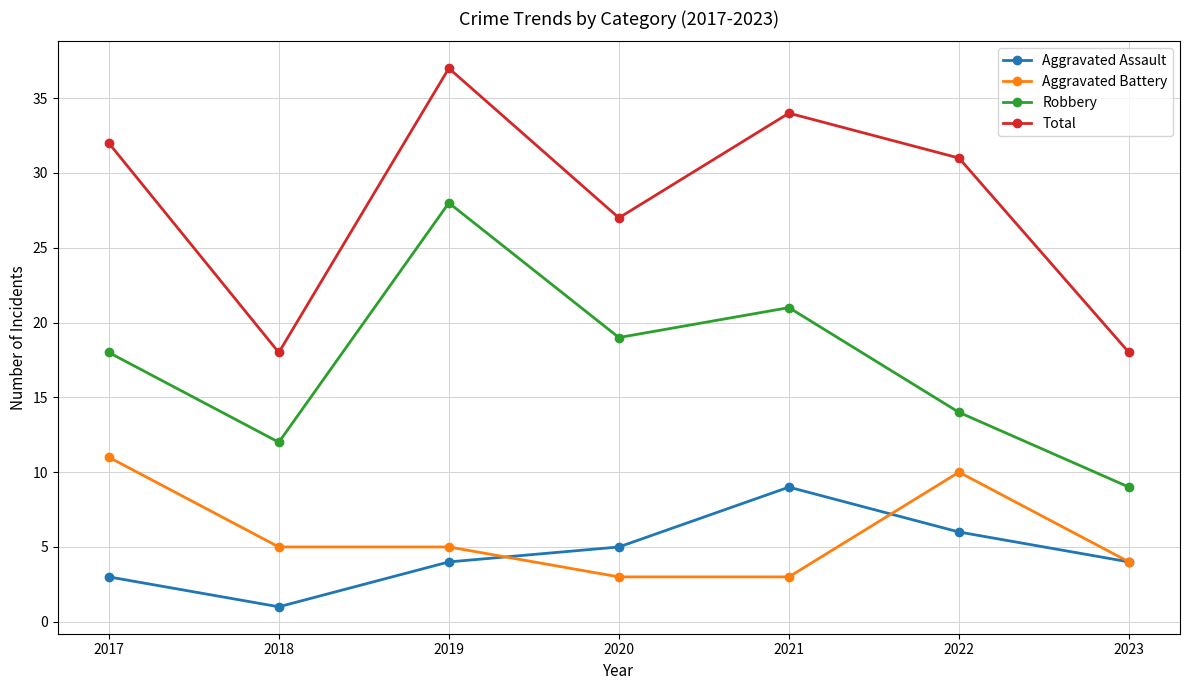

Reading right to left, extract all data points from this chart.

Aggravated Assault: 2023=4	2022=6	2021=9	2020=5	2019=4	2018=1	2017=3
Aggravated Battery: 2023=4	2022=10	2021=3	2020=3	2019=5	2018=5	2017=11
Robbery: 2023=9	2022=14	2021=21	2020=19	2019=28	2018=12	2017=18
Total: 2023=18	2022=31	2021=34	2020=27	2019=37	2018=18	2017=32